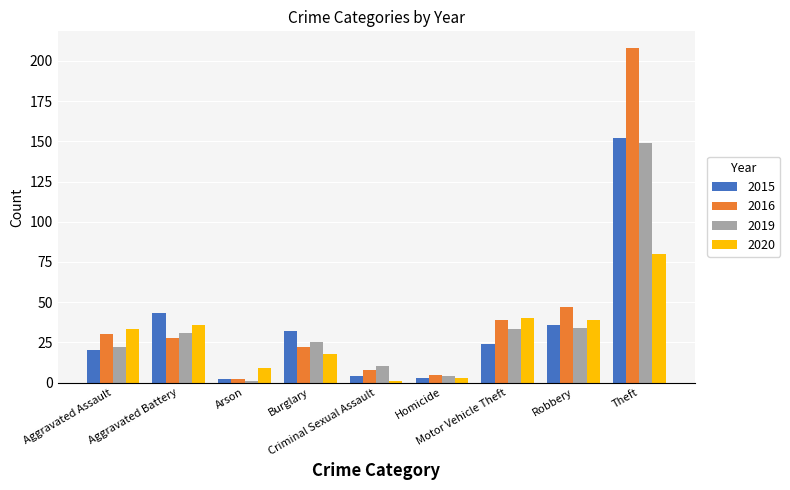

The 2015 series shows 32 at Burglary. True or false?

True